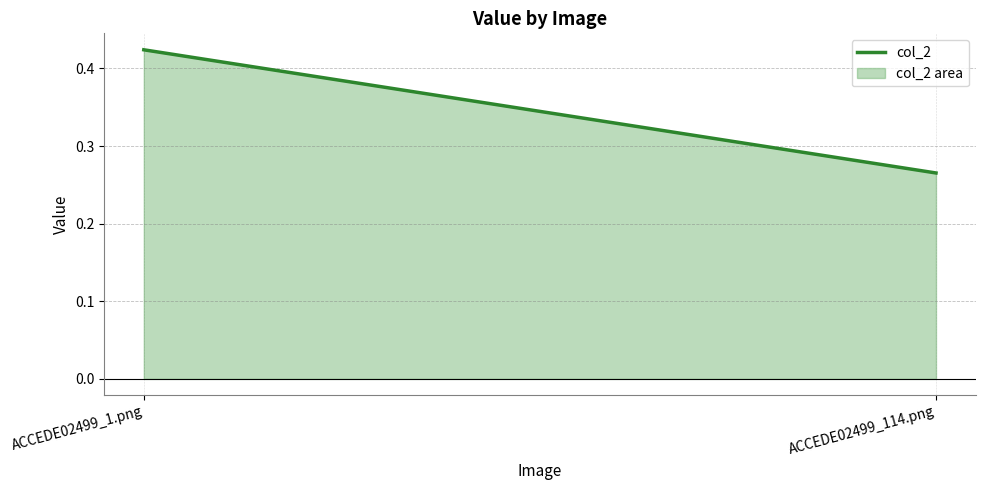

Rank the categories by value from lowest to highest.

ACCEDE02499_114.png, ACCEDE02499_1.png